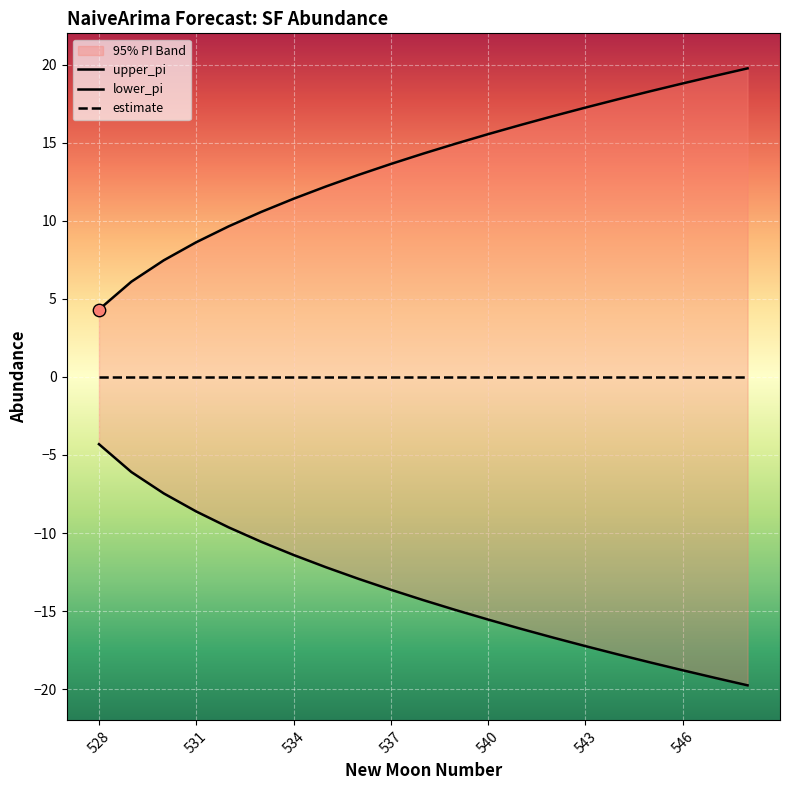

At which category is the sum across all series the highest?

528